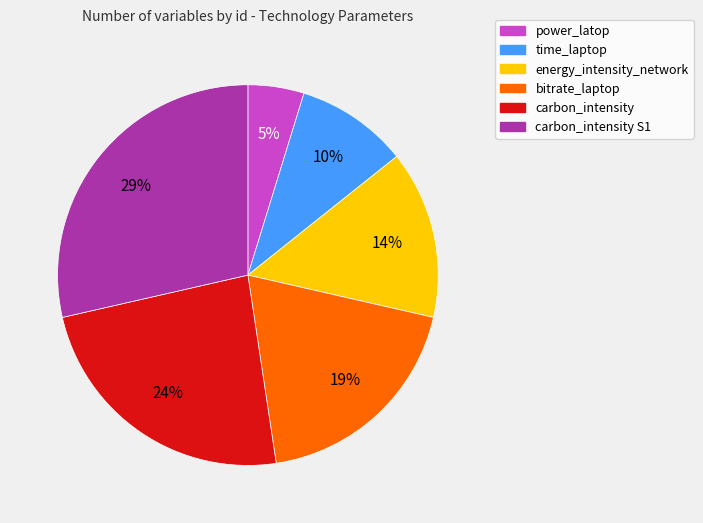

Is there any slice that represents more than half of the pie?

No